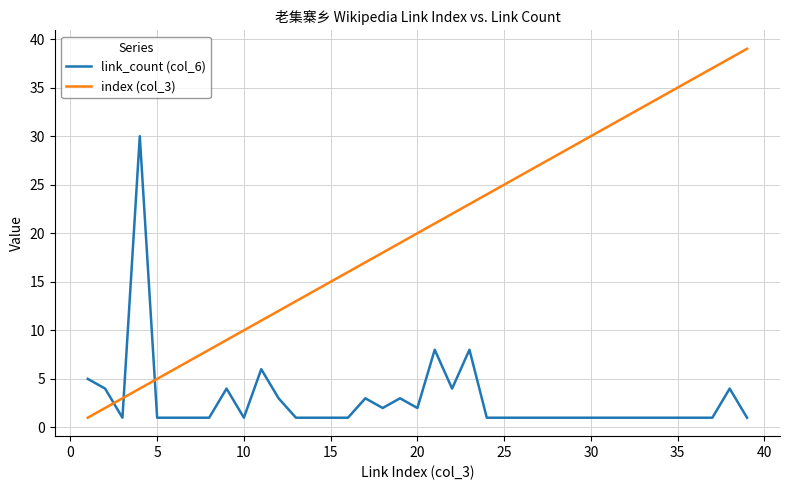

Which series has the largest total across all categories?

index (col_3)